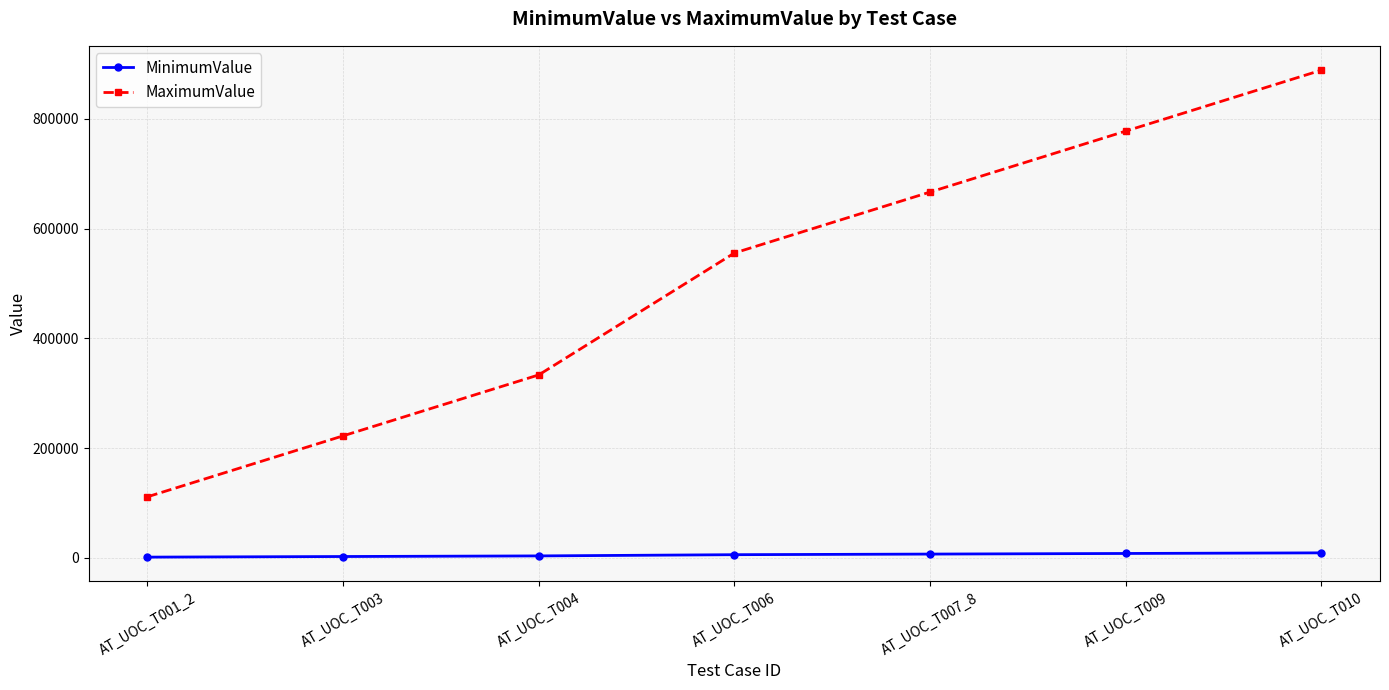

True or false: MinimumValue has a value of 3333 at AT_UOC_T004.

True